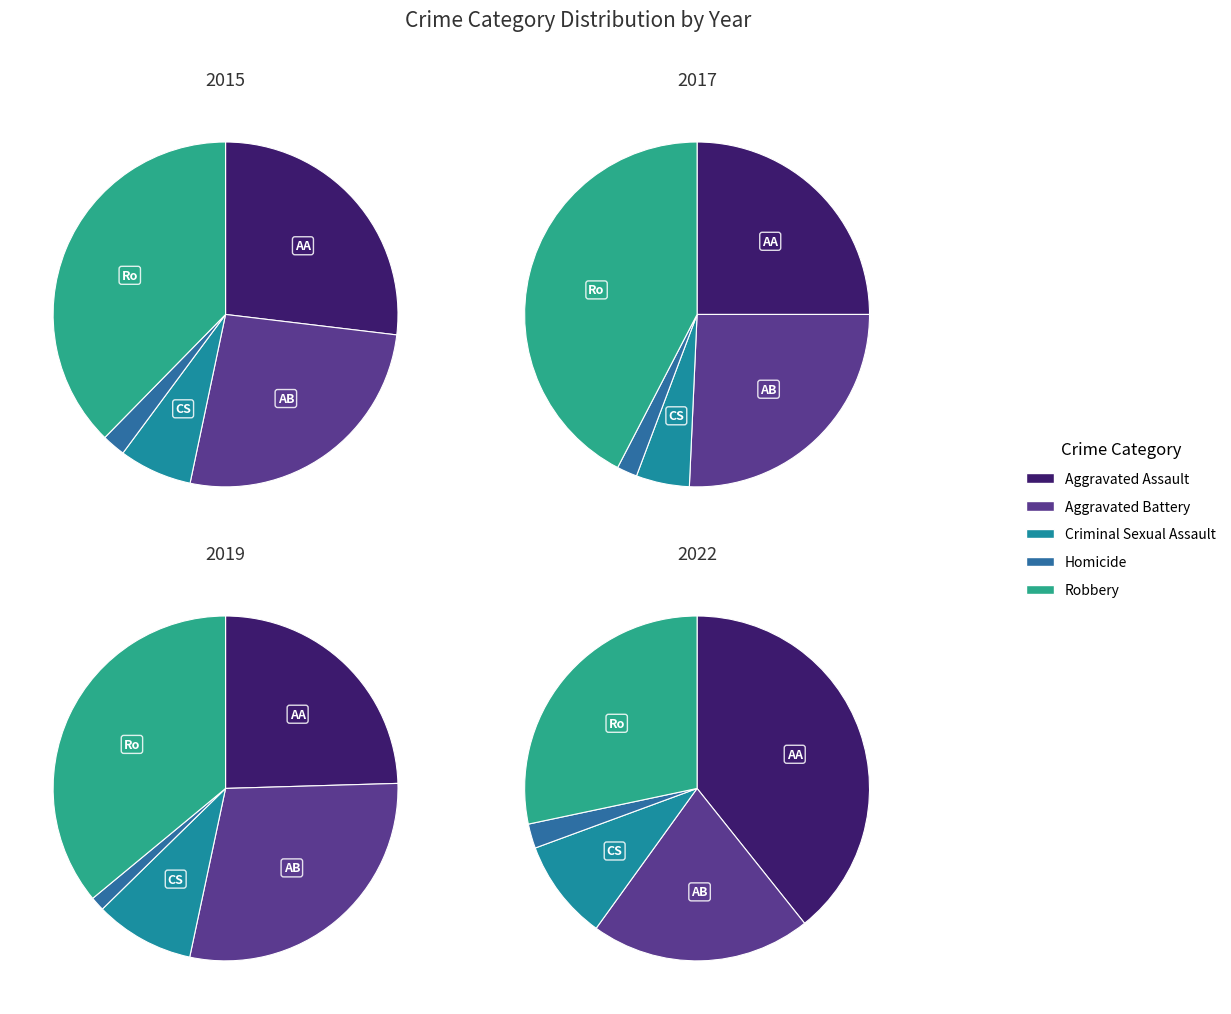

Does 1 account for over 50% of the chart?

No